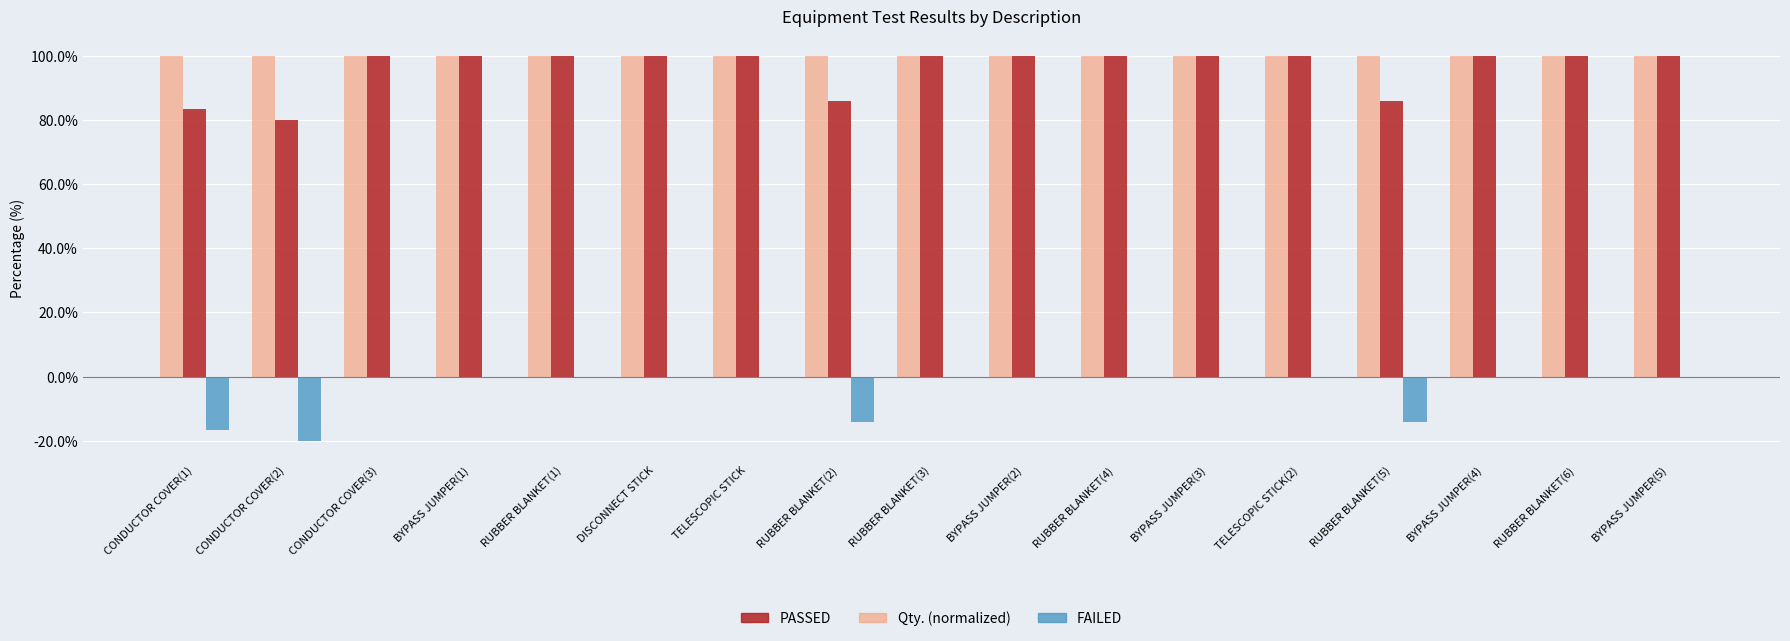

What are all the series names shown in the legend?

PASSED, Qty. (normalized), FAILED